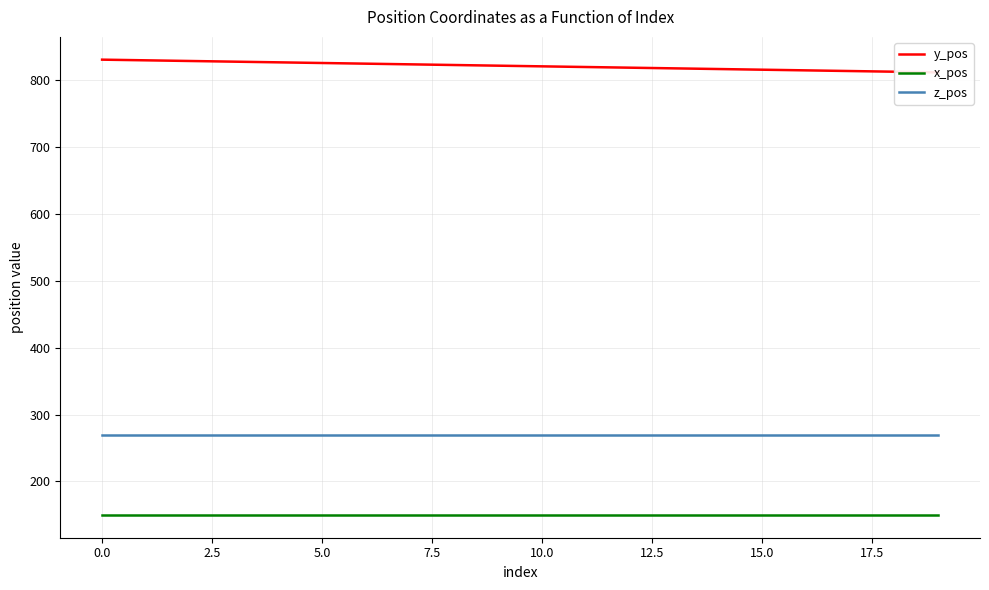

True or false: z_pos and y_pos intersect in this chart.

False